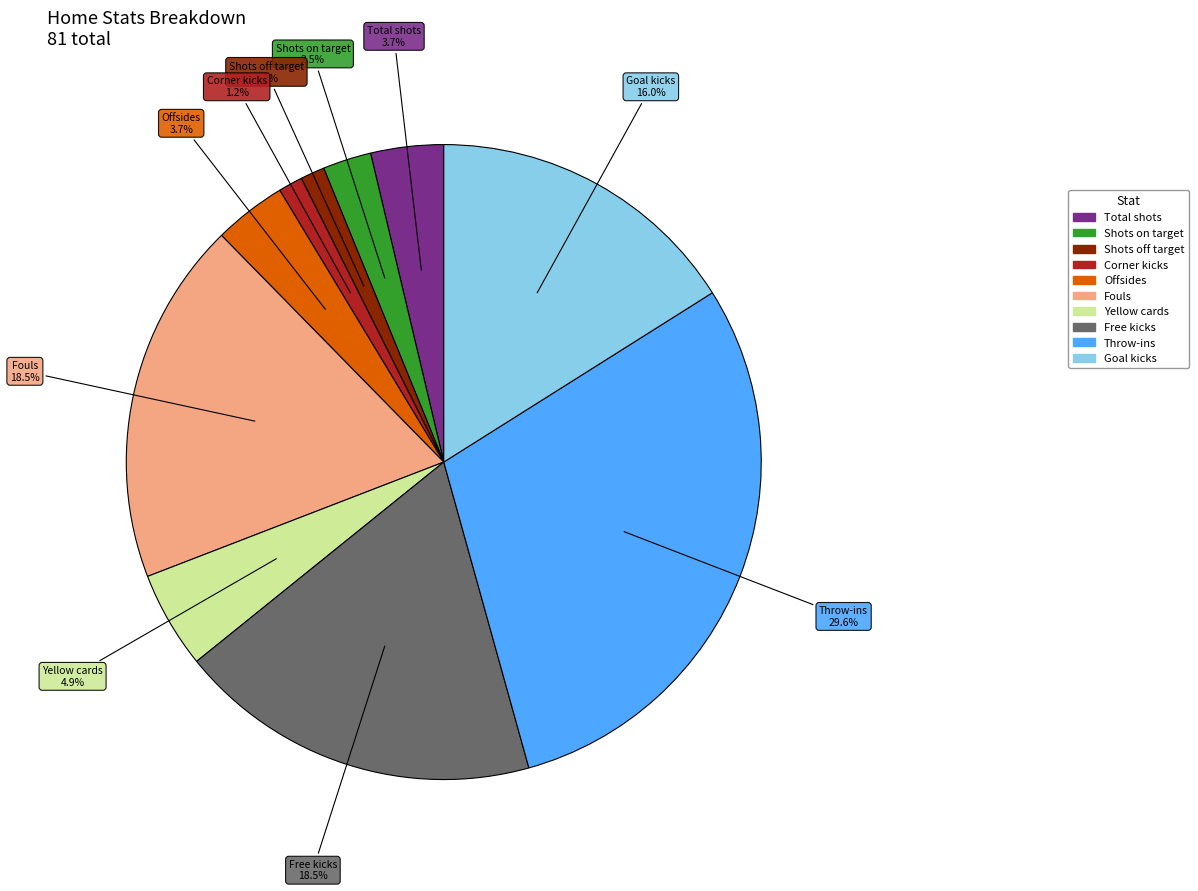

Is there any slice that represents more than half of the pie?

No